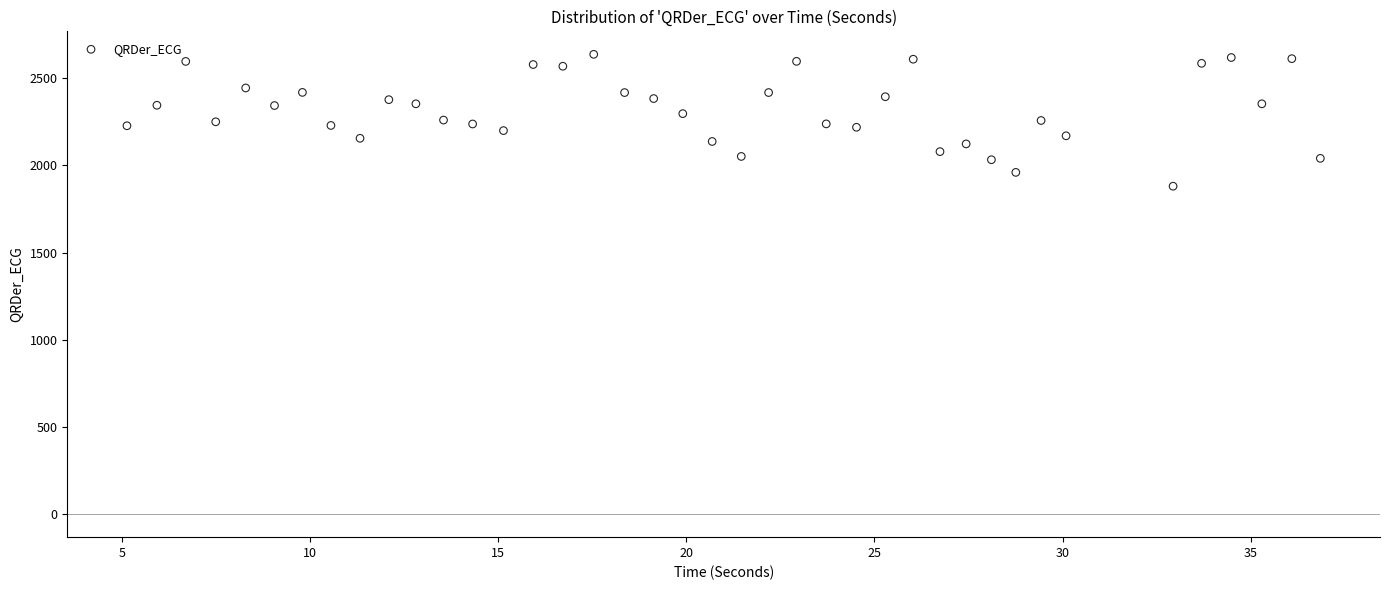

What is the range of X values (max minus min)?

31.7